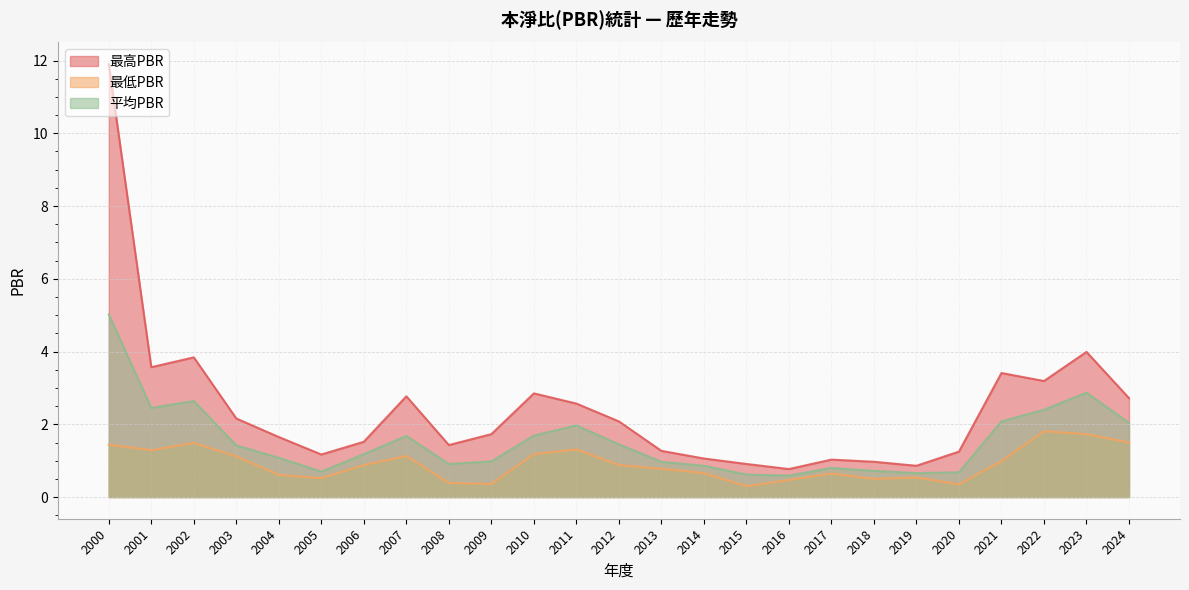

How many interior local valleys does the 平均PBR series have?

5